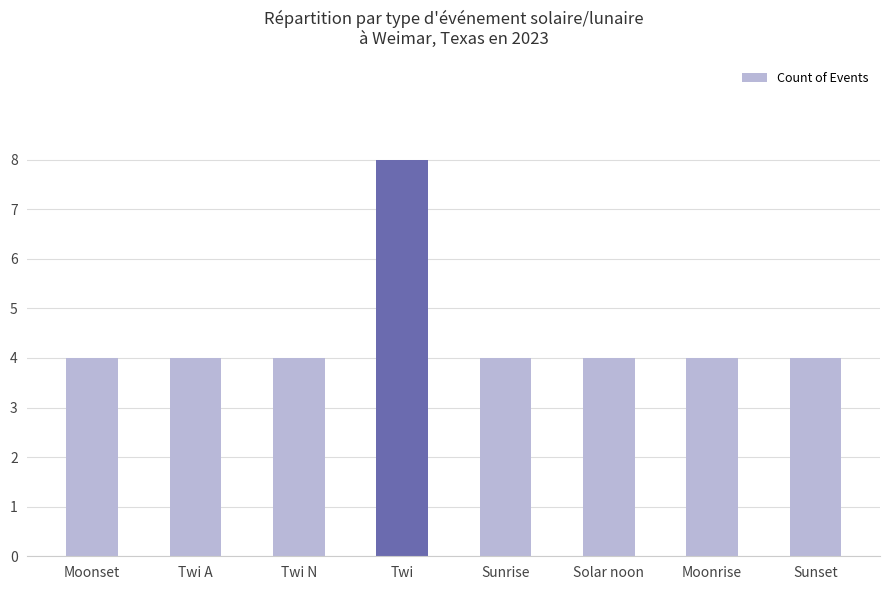

What is the difference between the maximum and minimum values?

4